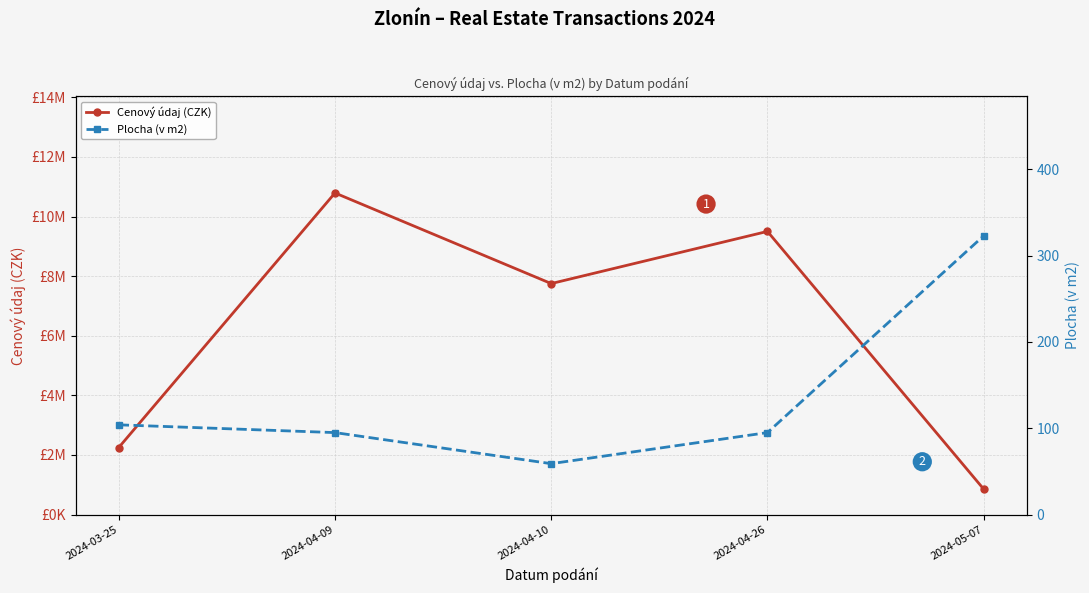

Reading left to right, transcribe all the data shown in this chart.

Cenový údaj (CZK): 2250000	10790000	7750000	9500000	855000
Plocha (v m2): 104	95	59	95	323